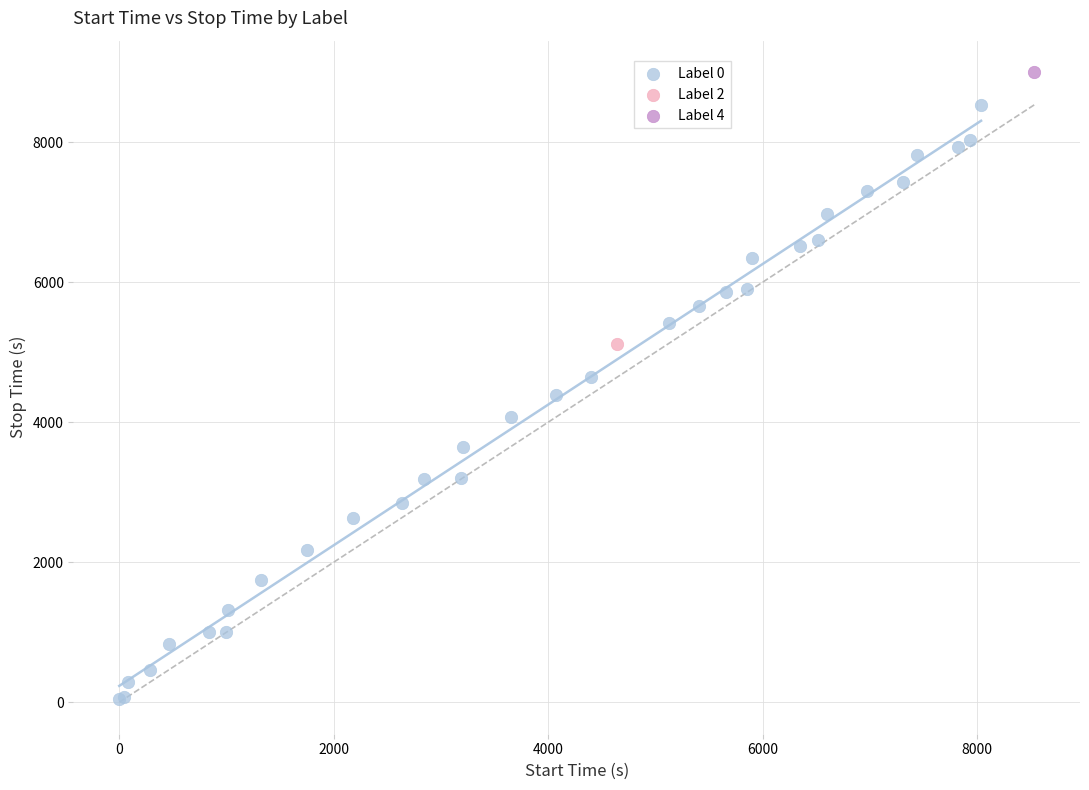

What are all the series names shown in the legend?

Label 0, Label 2, Label 4